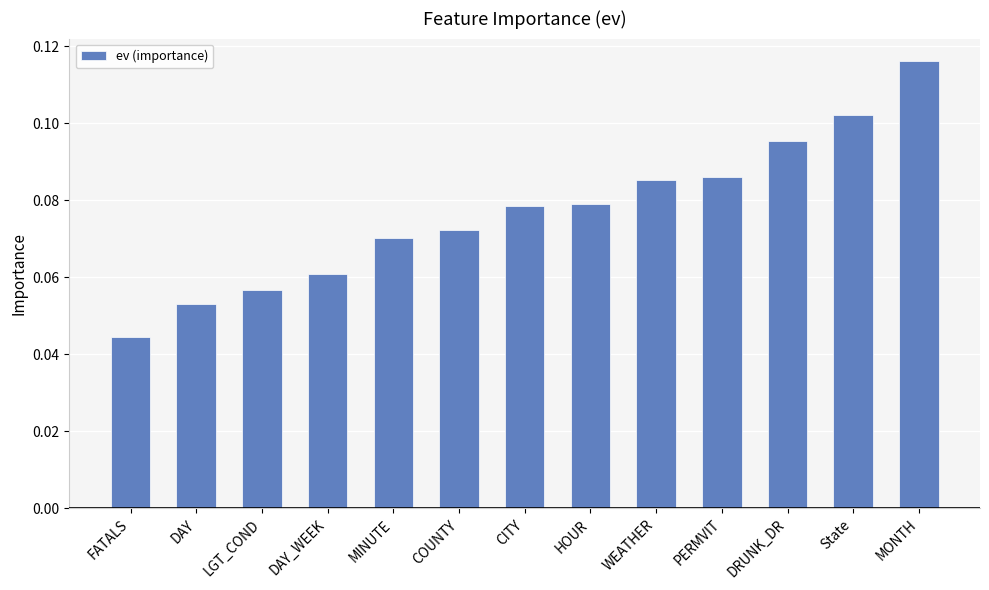

Does the chart contain any negative values?

No